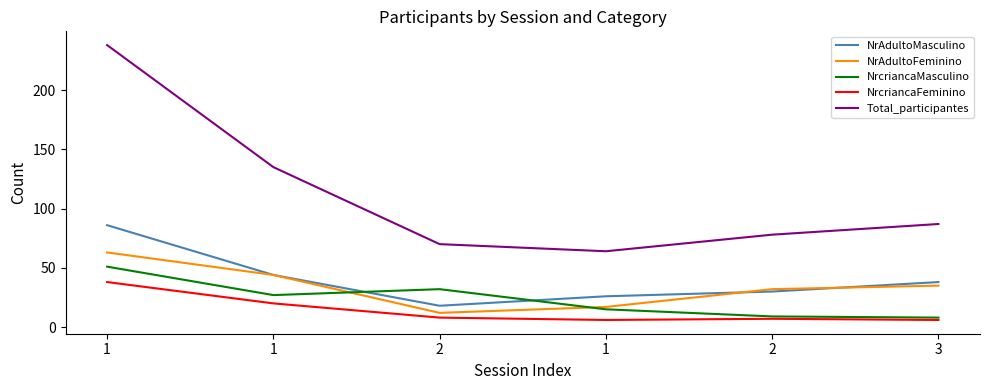

What is the sum of the NrcriancaMasculino values at 2 and 1?

59